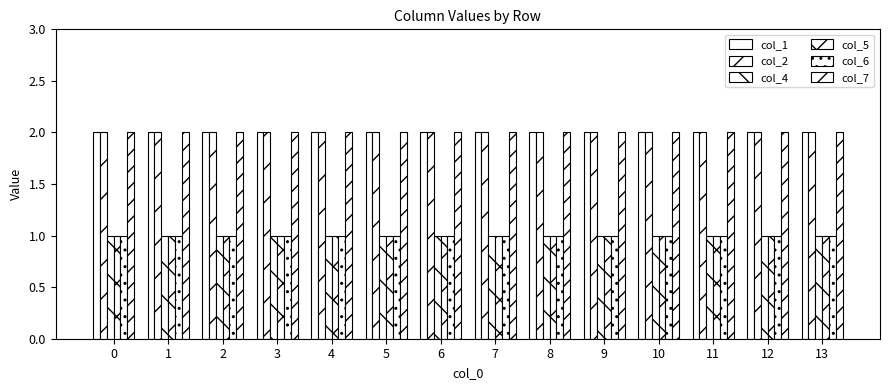

How many series are shown in this chart?

6